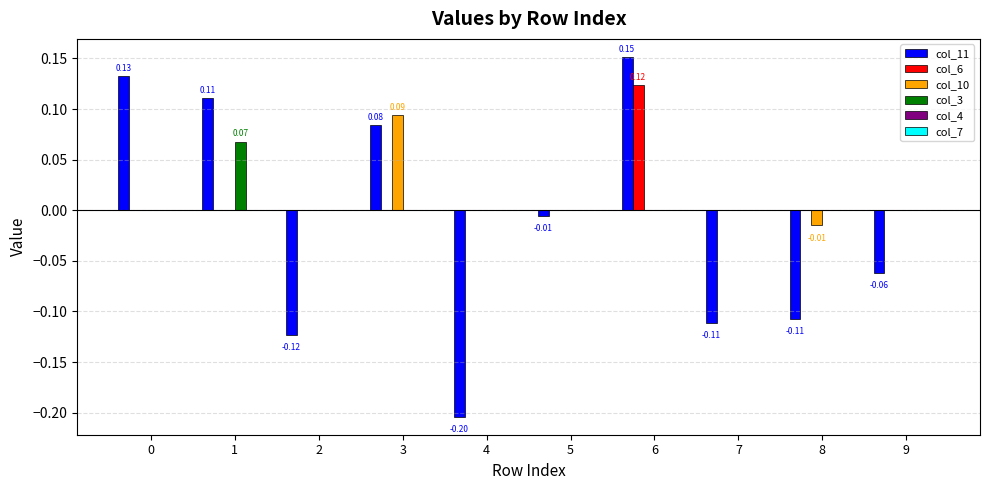

At which category is the sum across all series the highest?

6